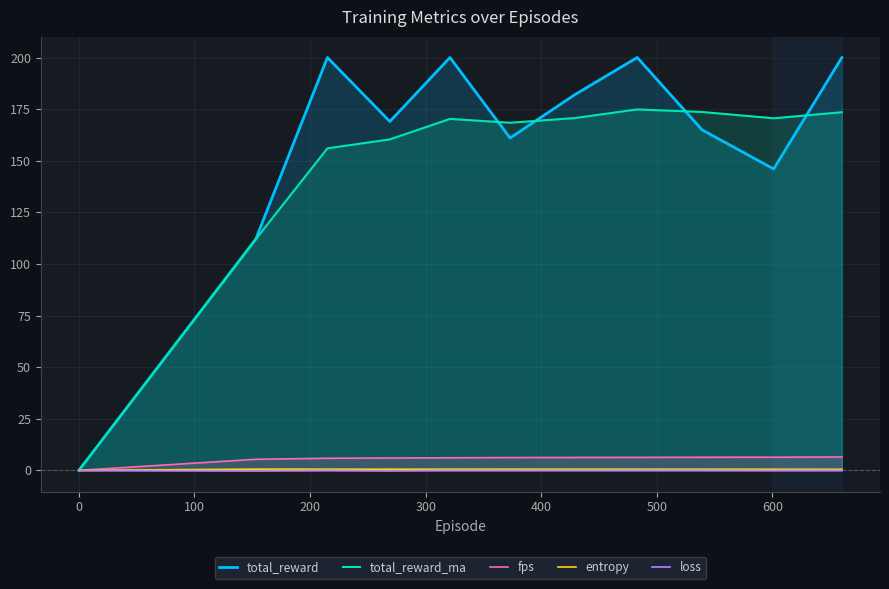

Reading left to right, what are all the values shown in this chart?

total_reward: 0.0	112.0	200.0	169.0	200.0	161.0	182.0	200.0	165.0	146.0	200.0
total_reward_ma: 0.0	112.0	156.0	160.3	170.2	168.4	170.7	174.9	173.6	170.6	173.5
fps: 0.0	5.4	5.9	6.0	6.1	6.2	6.3	6.3	6.4	6.4	6.5
entropy: 0.0	0.6	0.6	0.6	0.6	0.6	0.6	0.6	0.6	0.6	0.5
loss: 0.0	-0.2	-0.0	-0.2	-0.0	-0.0	0.0	0.0	0.0	-0.0	-0.0